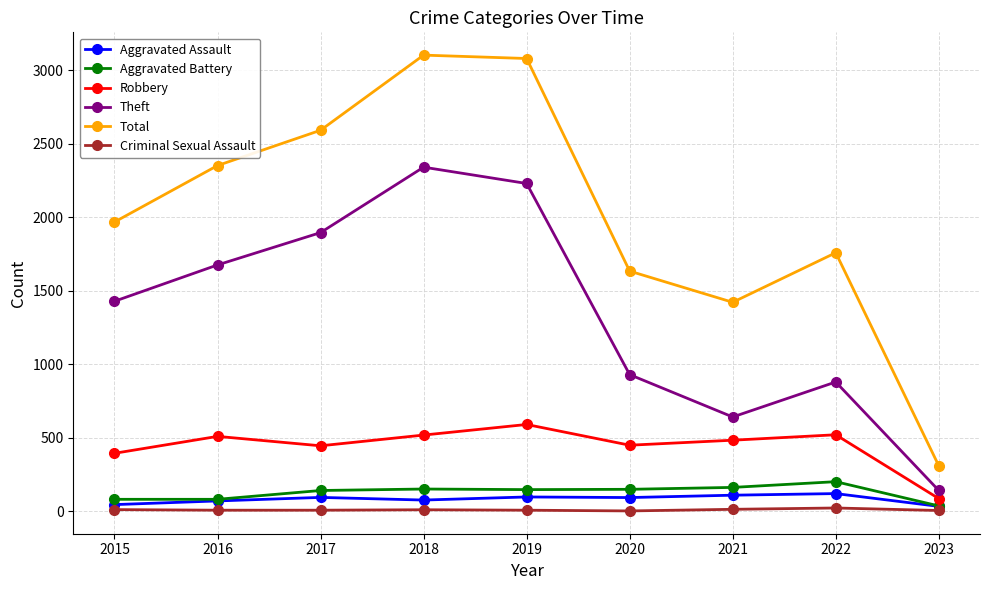

What is the average value of the Total series?

2024